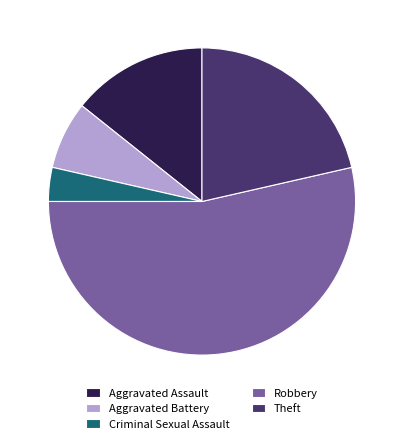

How many segments does this pie chart have?

5